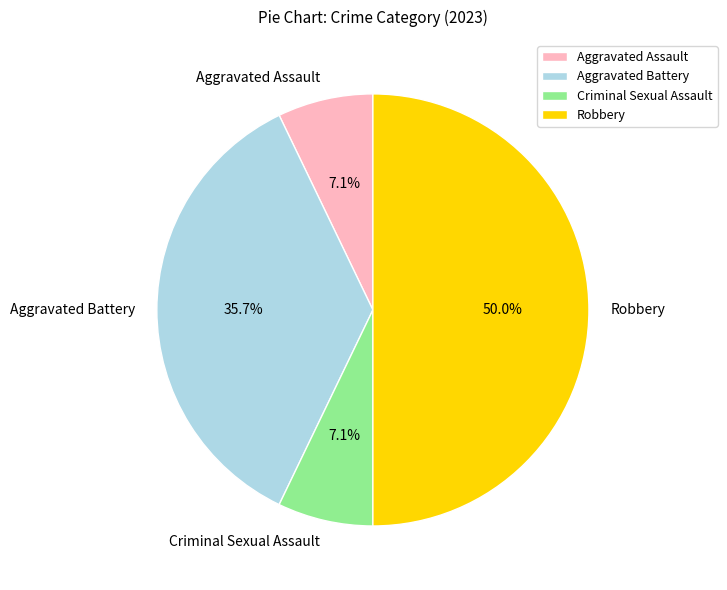

What is the largest slice in the pie chart?

Robbery